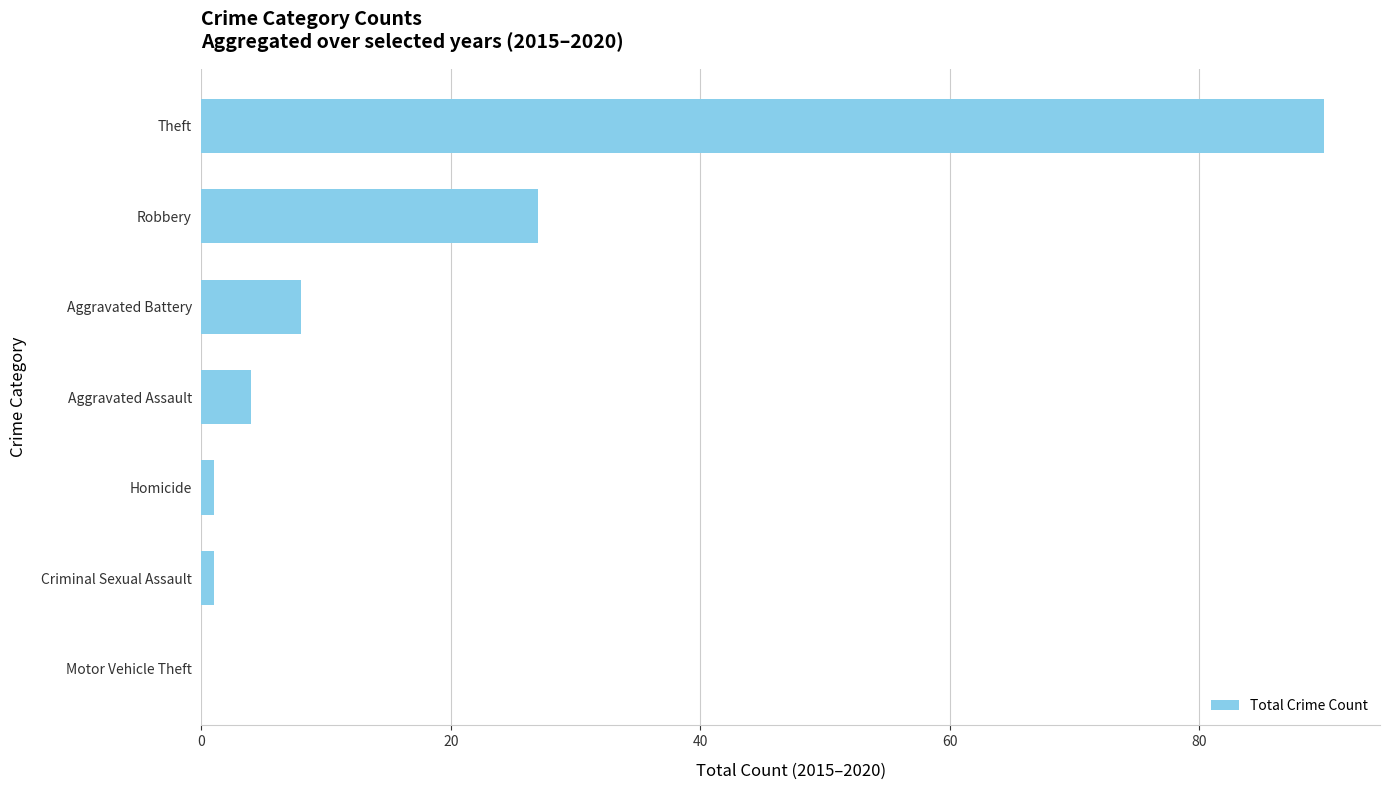

At which label is the value closest to 45?

Robbery